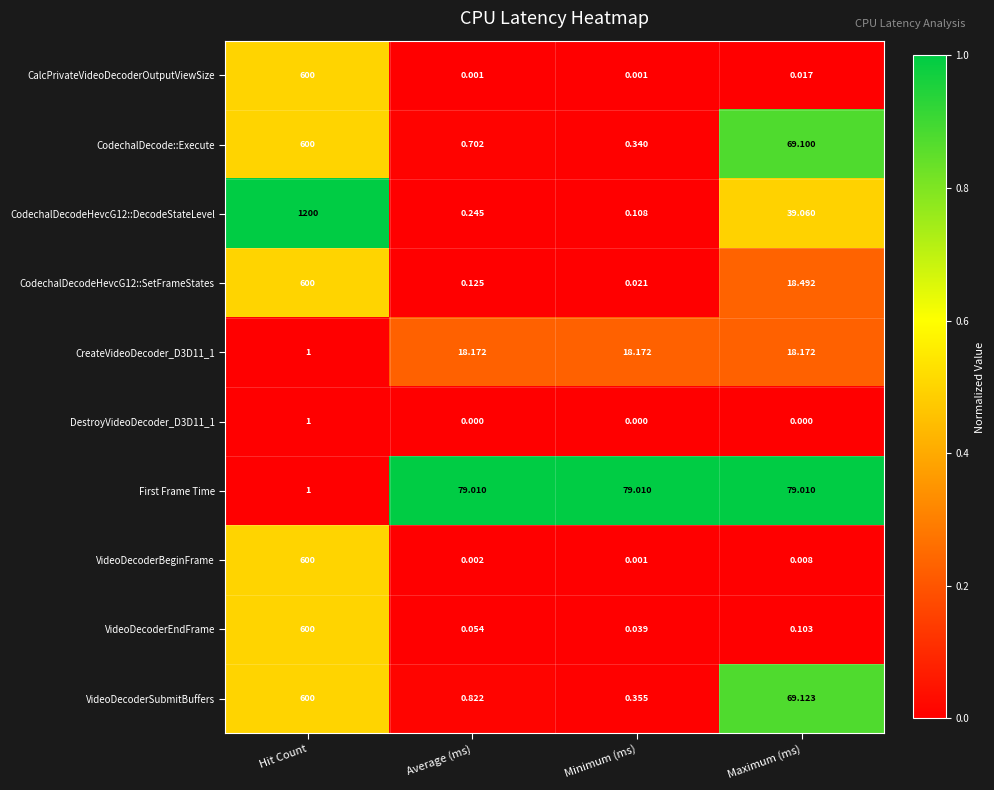

How many data points does each series have?

4